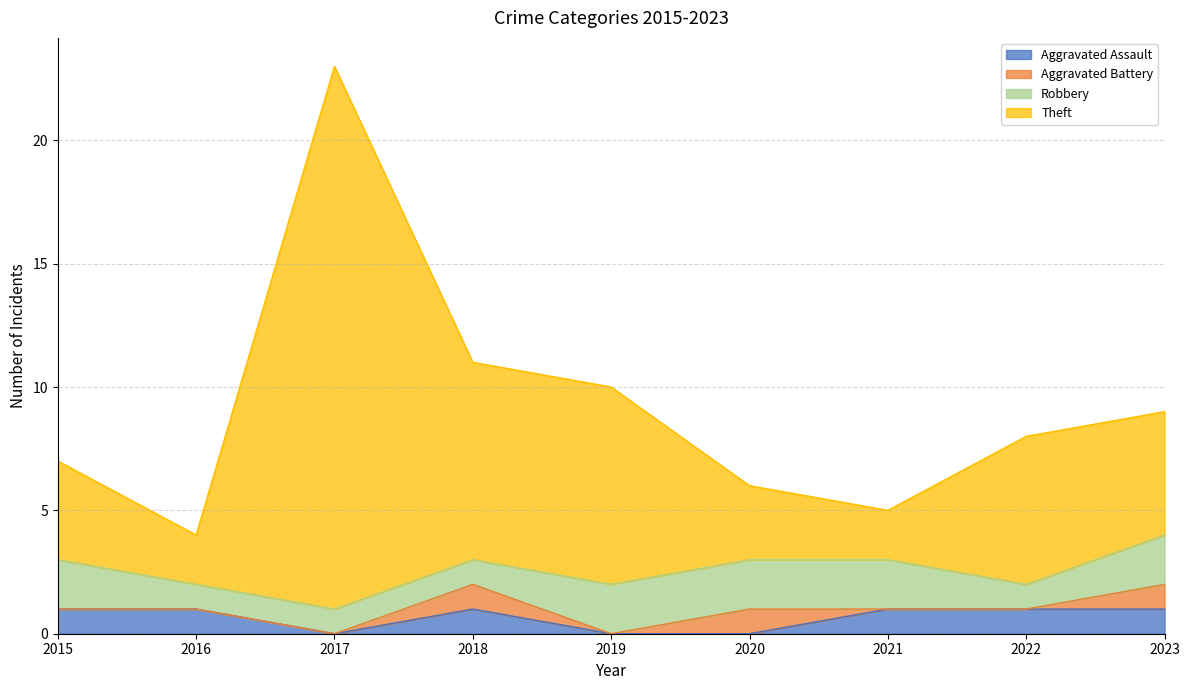

At how many categories does at least one series exceed 19?

1